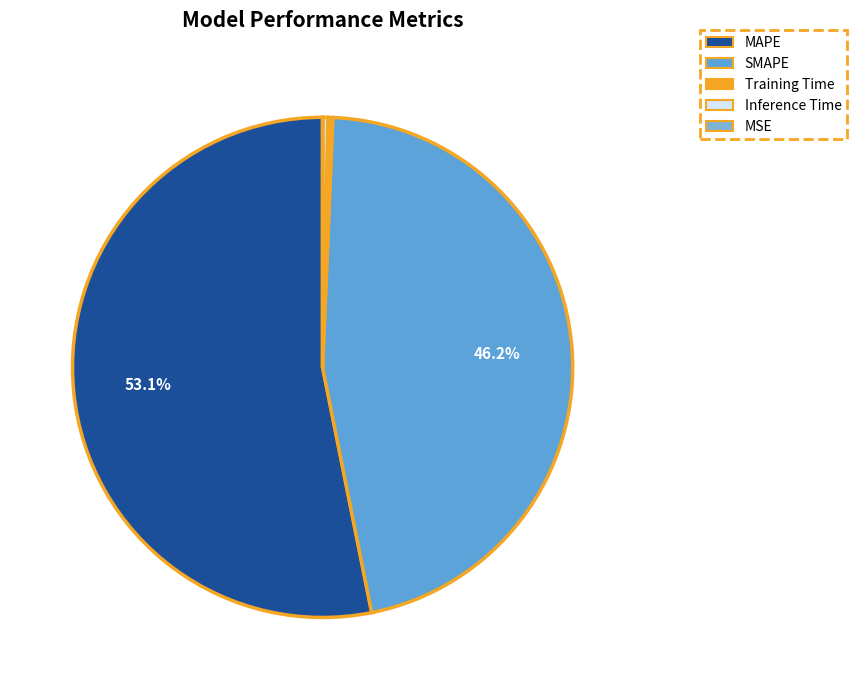

Which category accounts for the majority?

MAPE